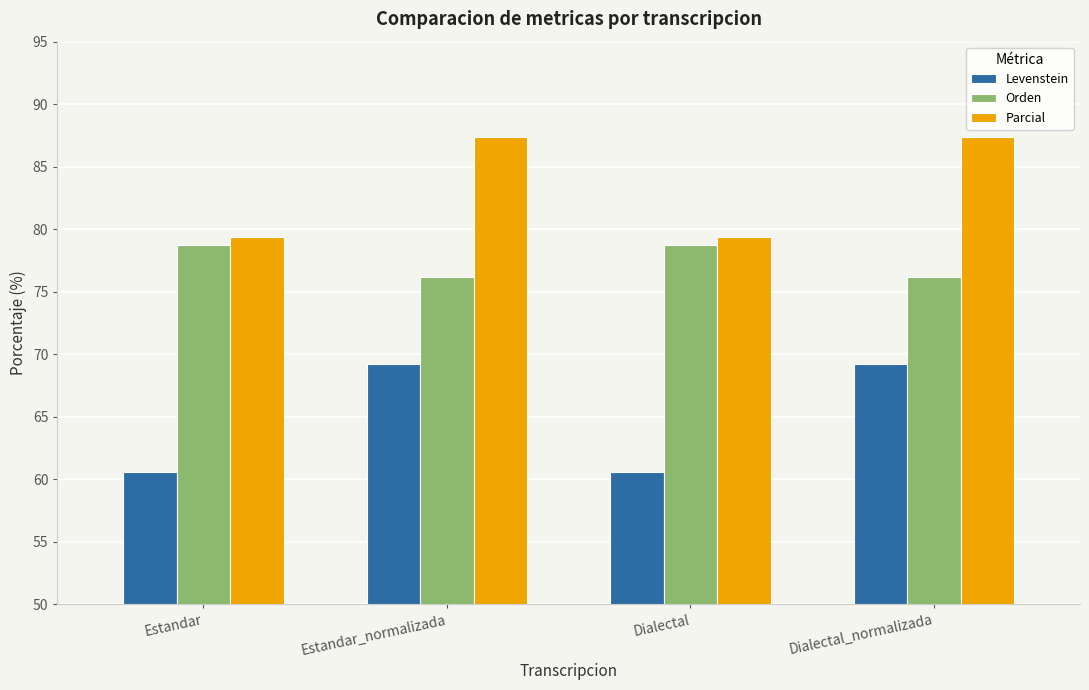

The Parcial series shows 122.0 at Dialectal. True or false?

False